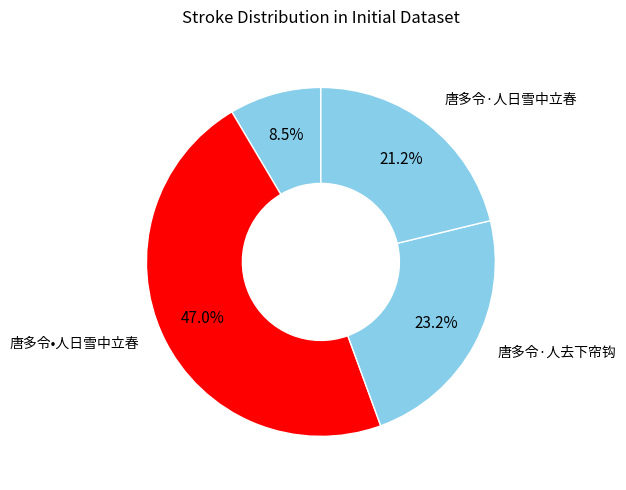

How many slices are in this pie chart?

4